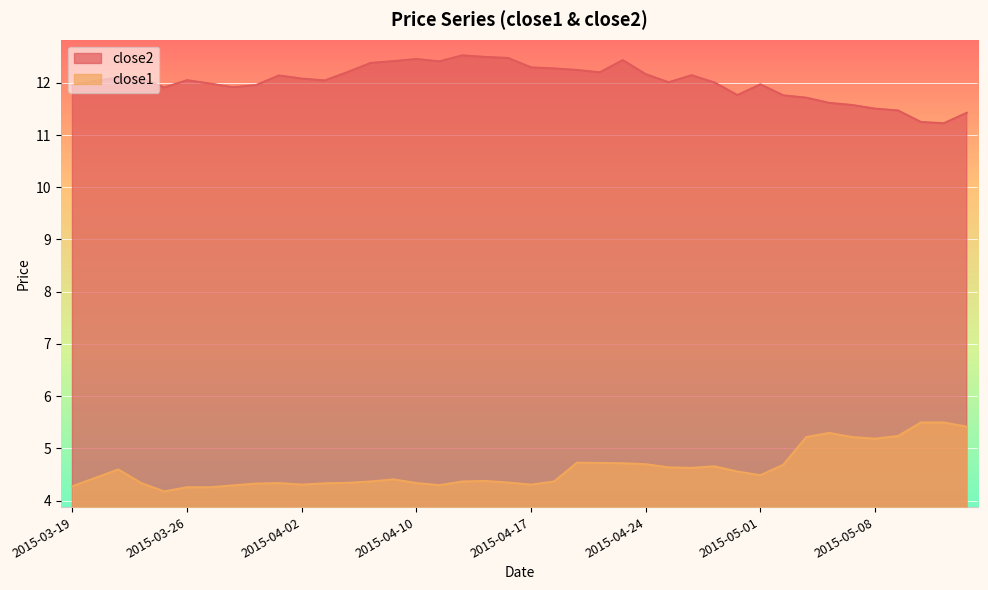

Which series has the largest range (max minus min)?

close1